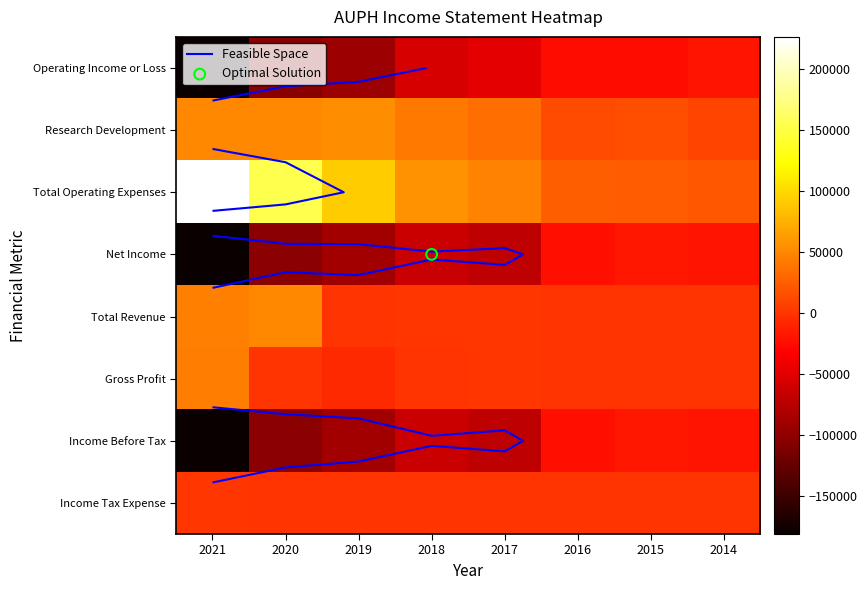

Is the value of Income Tax Expense at 2017 greater than the value of Research Development at 2016?

No